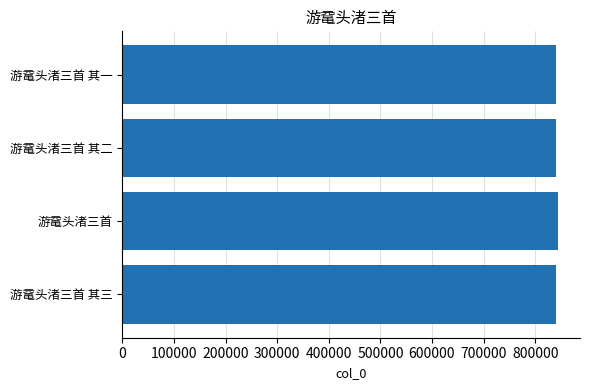

What is the smallest value displayed?

840146